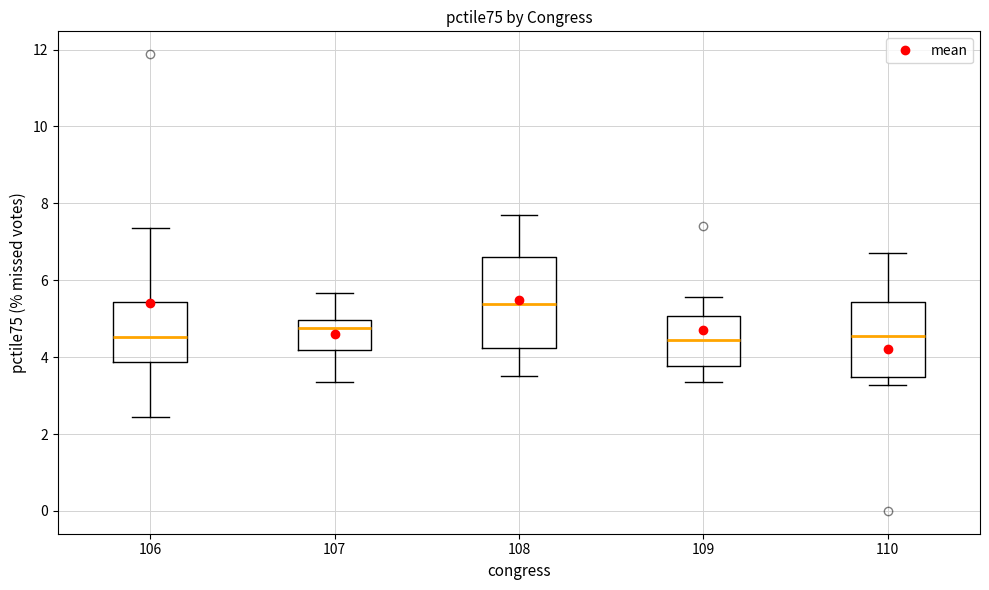

Where does the lower whisker of the box at x = 108 end on the y-axis? The values are not printed on the chart, so give them approximately, as read against the axis.

3.4